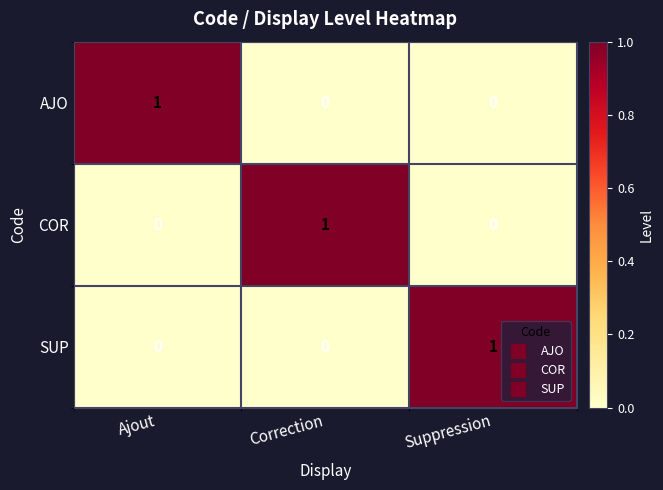

Count the AJO values in the range 0 to 1.

3